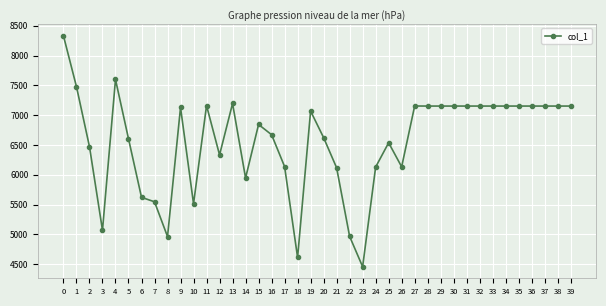

Is it true that the value at 14 is 5947?

True